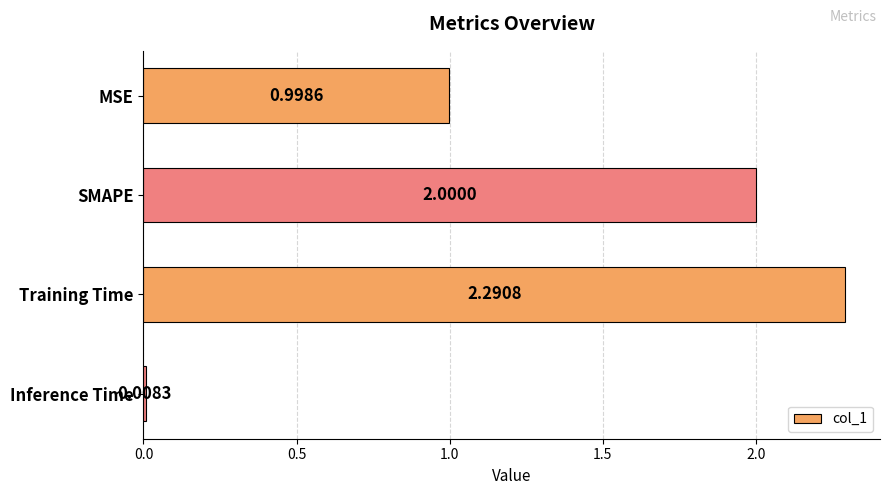

What is the difference between the second highest and second lowest values?

1.0